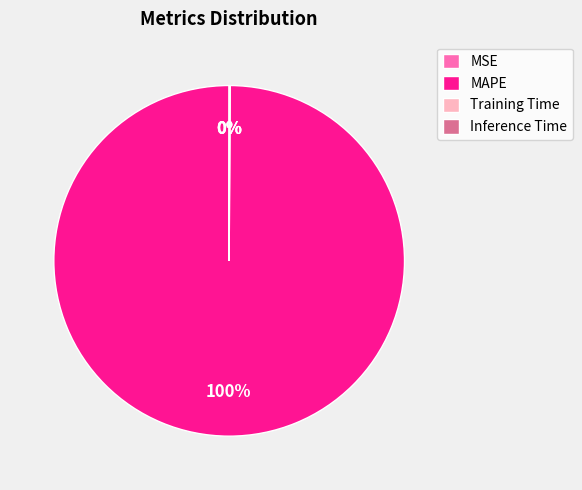

What is the largest slice in the pie chart?

MAPE